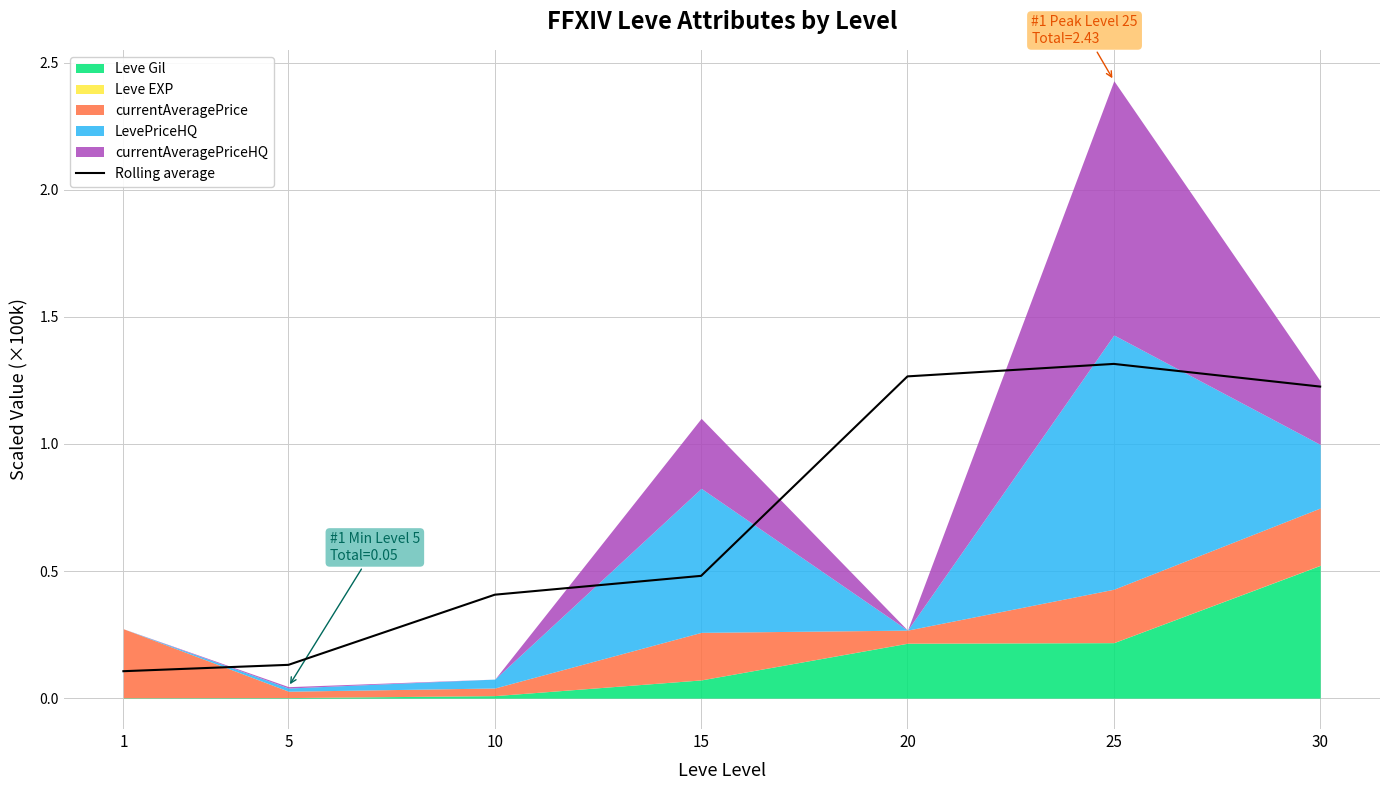

The value of Rolling average at 30 is 1.2. True or false?

True